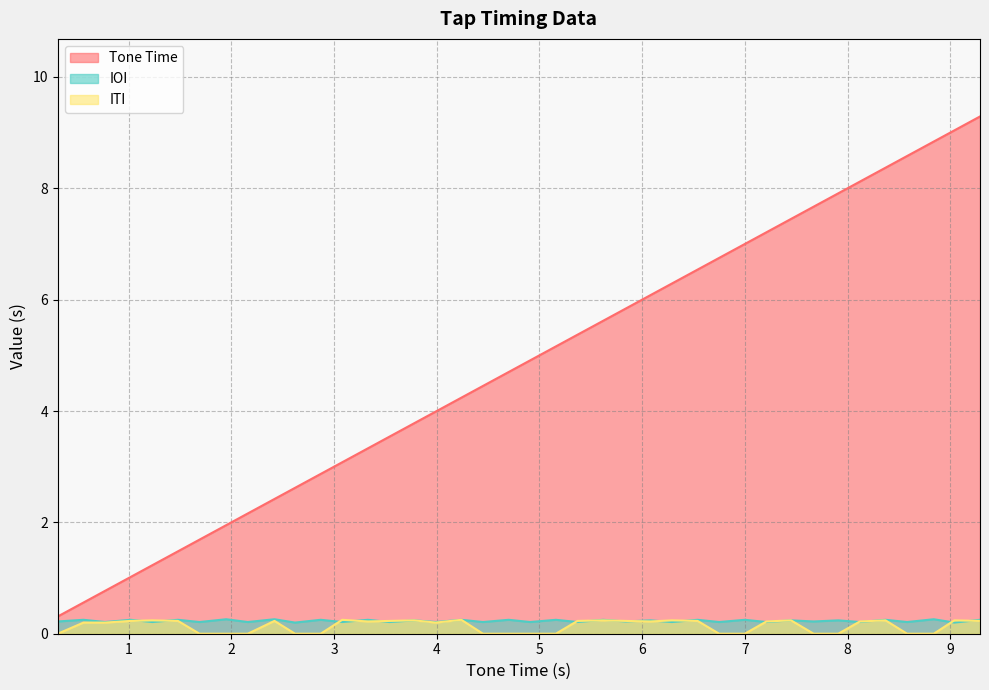

How many interior local peaks does the IOI series have?

19